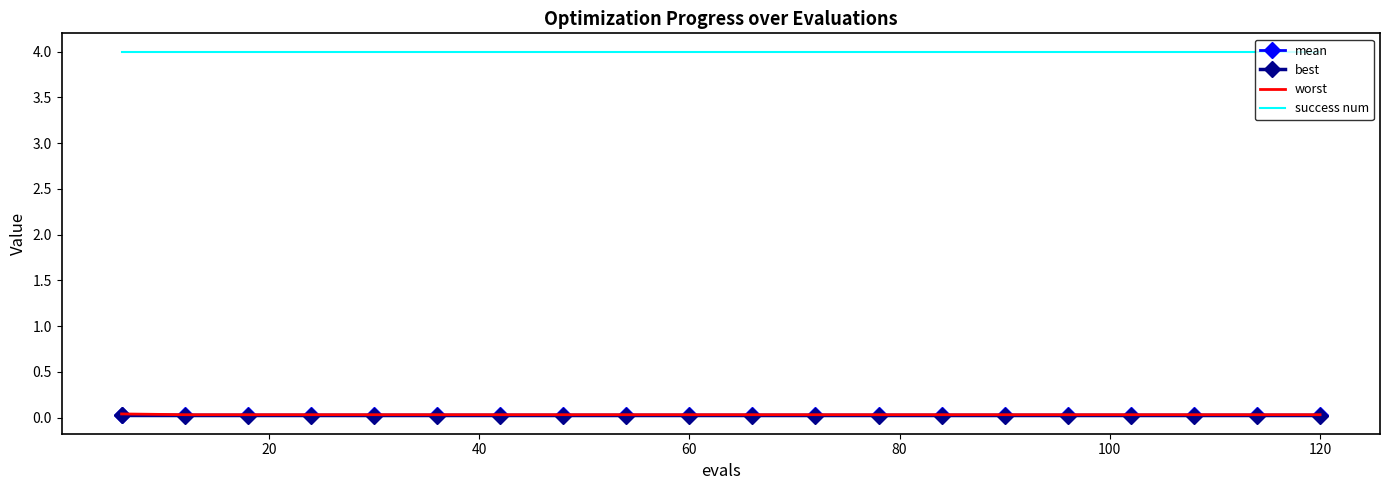

True or false: worst and success num intersect in this chart.

False